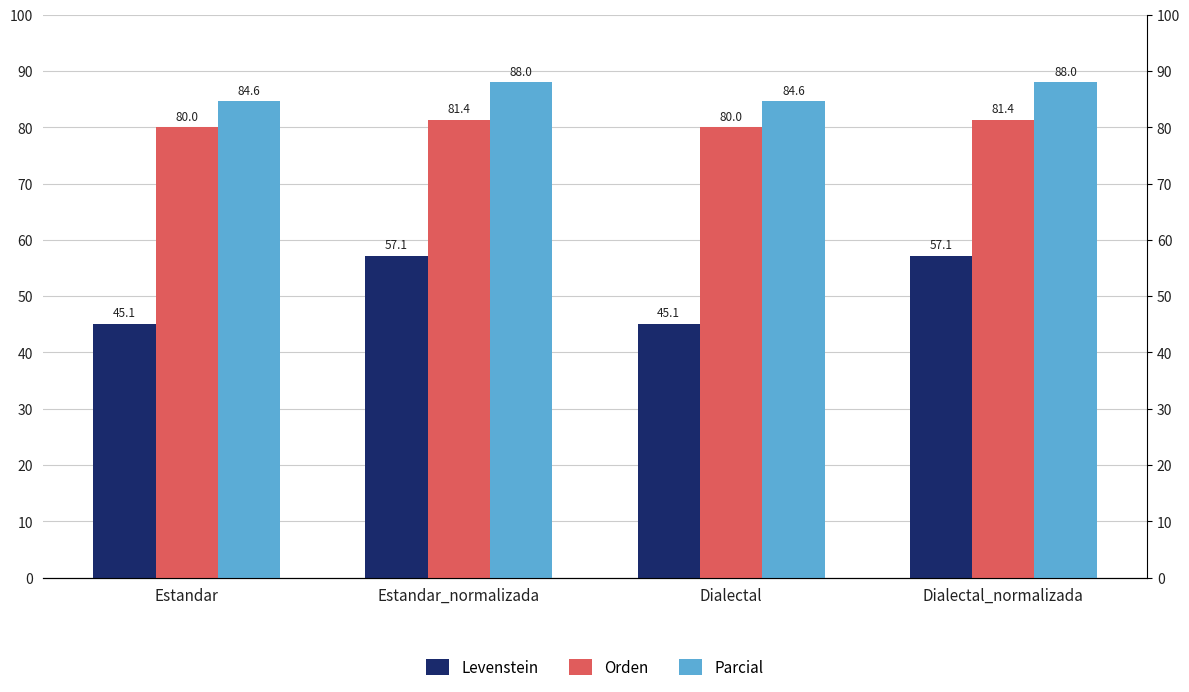

Where does the Levenstein series first go above 57?

Estandar_normalizada